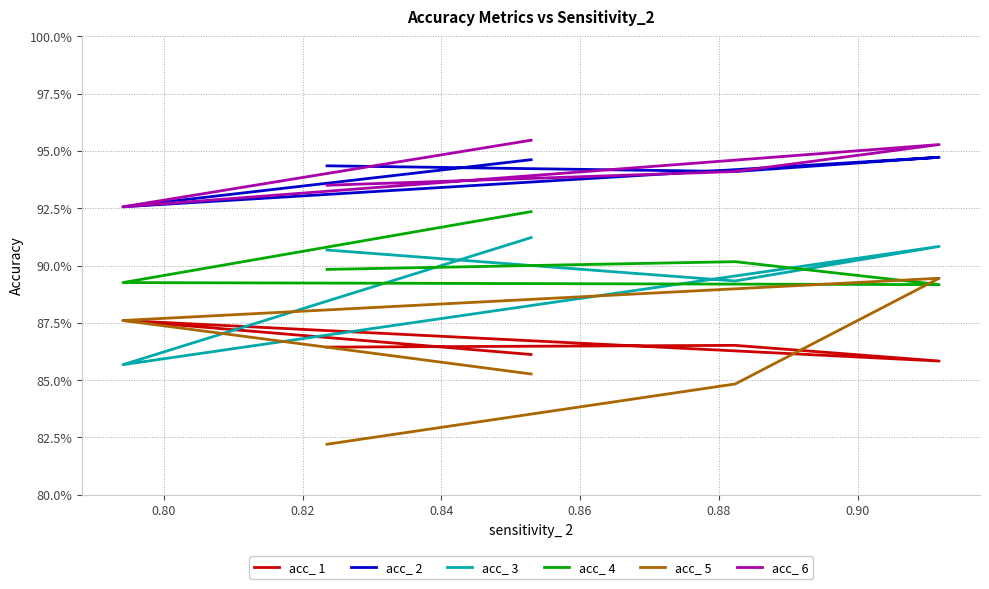

Count the acc_ 6 values in the range 0 to 1.

5